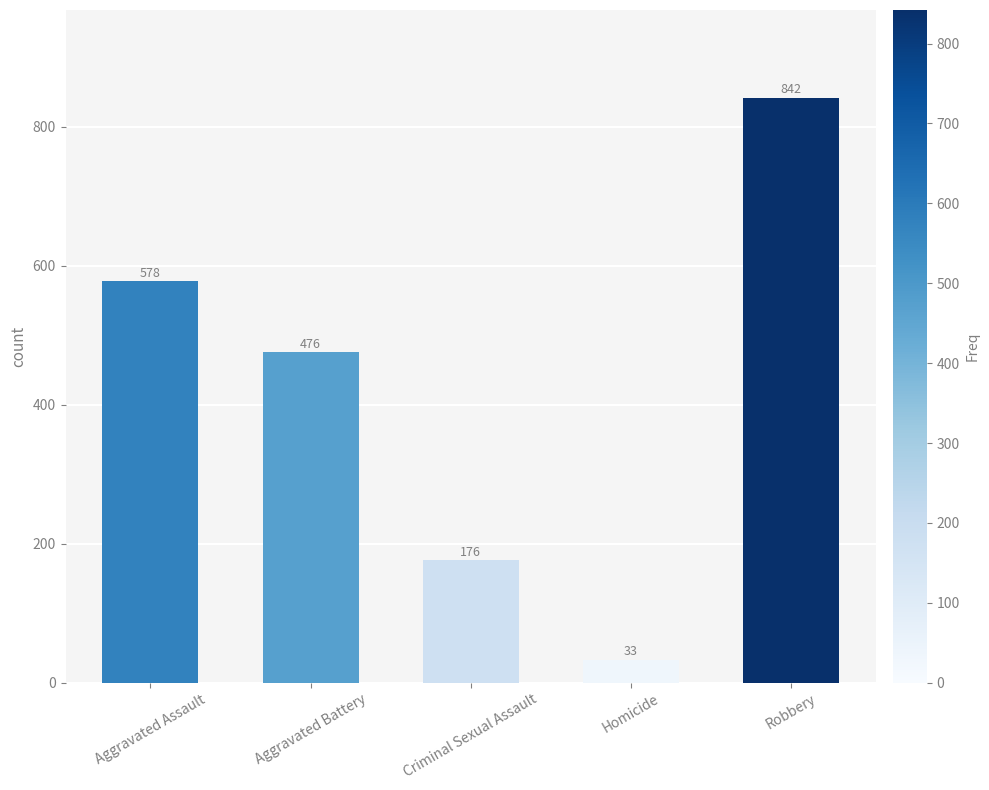

What is the difference between the maximum and minimum values?

809